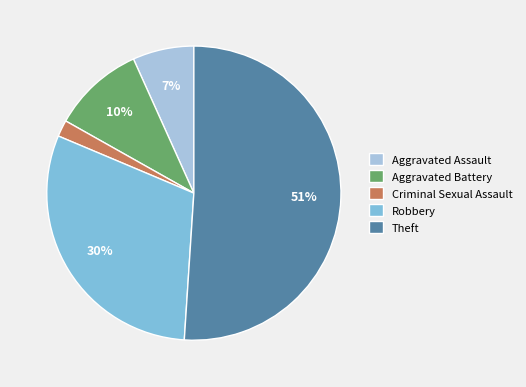

To the nearest percent, what portion does Aggravated Assault represent?

7%